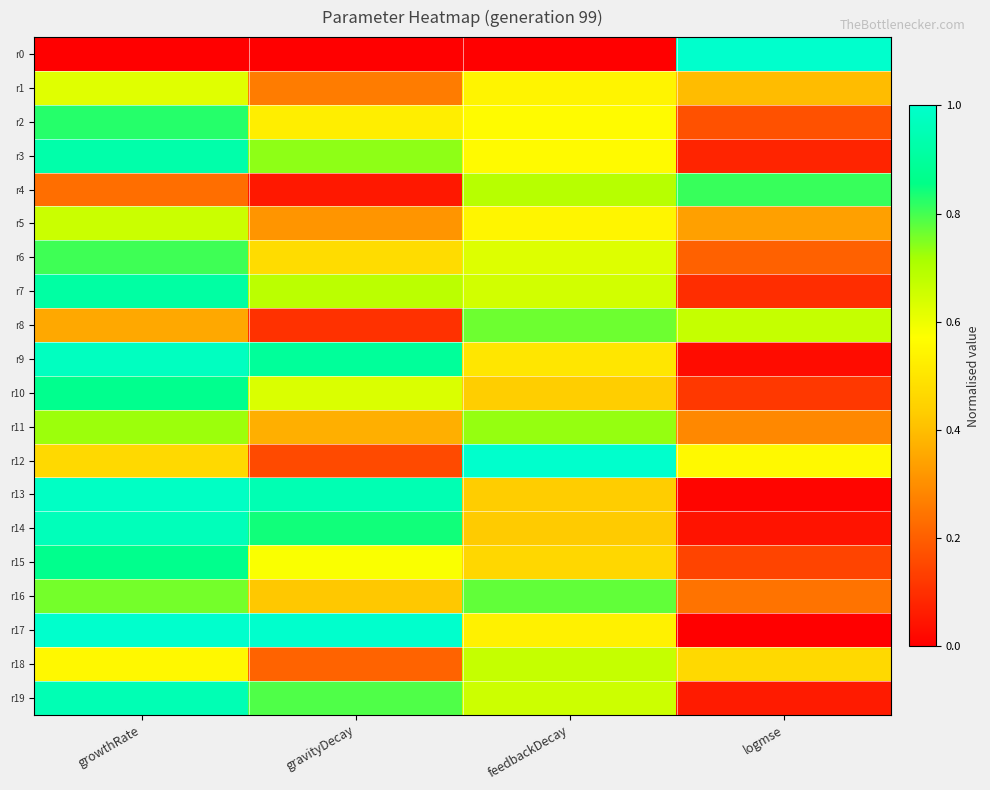

At how many categories does at least one series exceed 0?

4